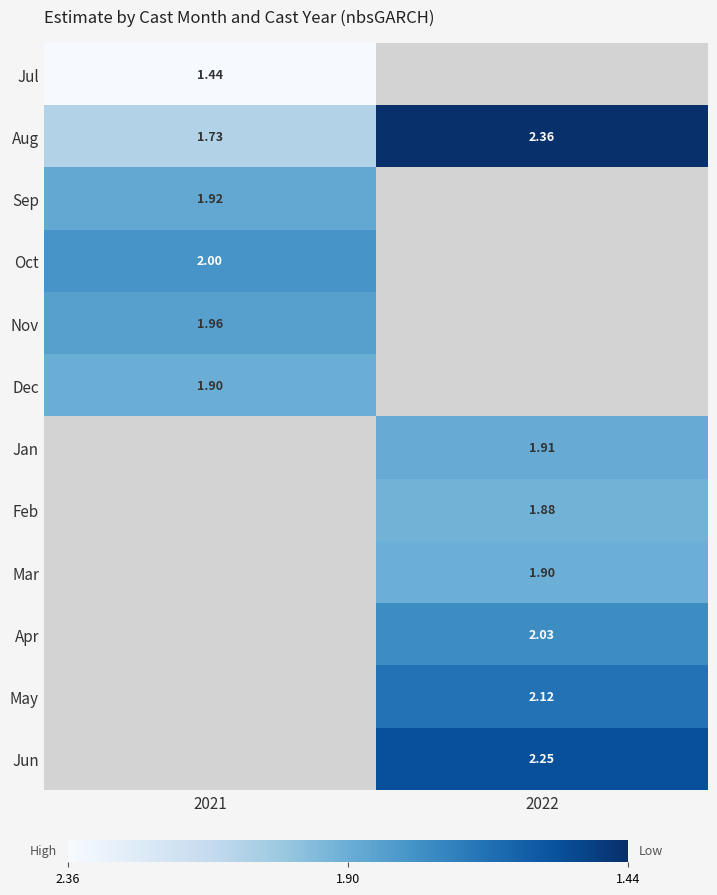

Which has a higher value, 2021 or 2022?

2022